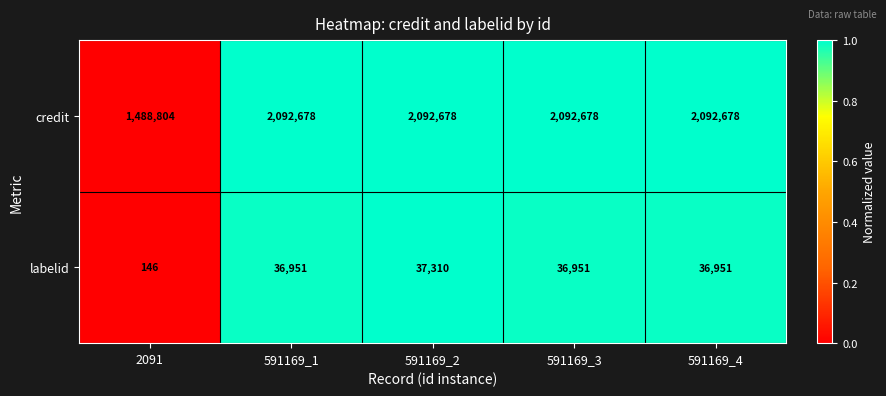

Reading right to left, transcribe all the data shown in this chart.

credit: 2092678	2092678	2092678	2092678	1488804
labelid: 36951	36951	37310	36951	146